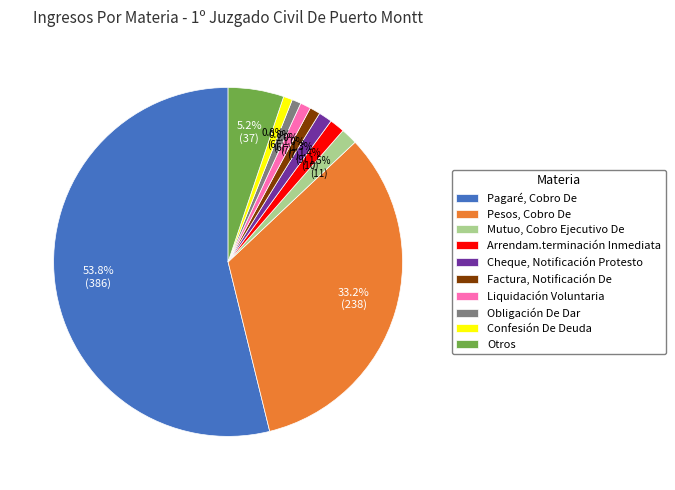

To the nearest percent, what percentage of the pie is Pesos, Cobro De?

33%